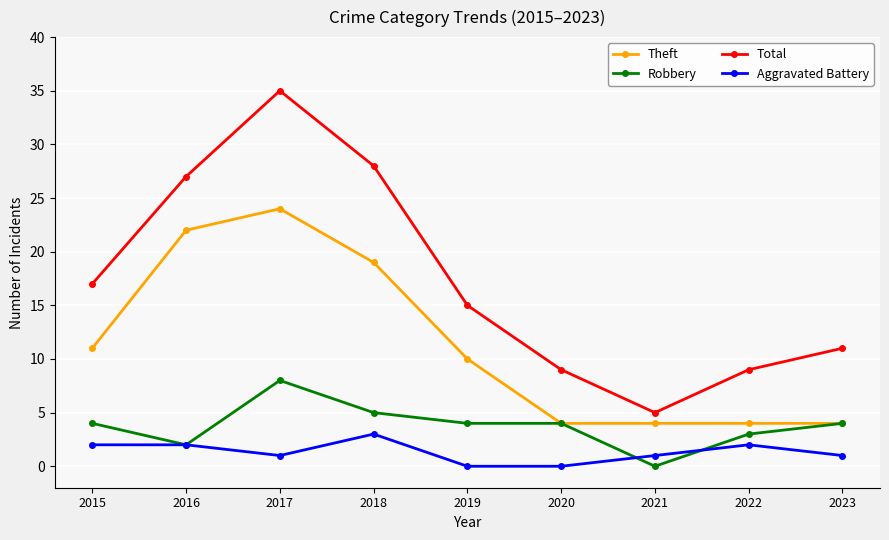

At which category is the sum across all series the highest?

2017